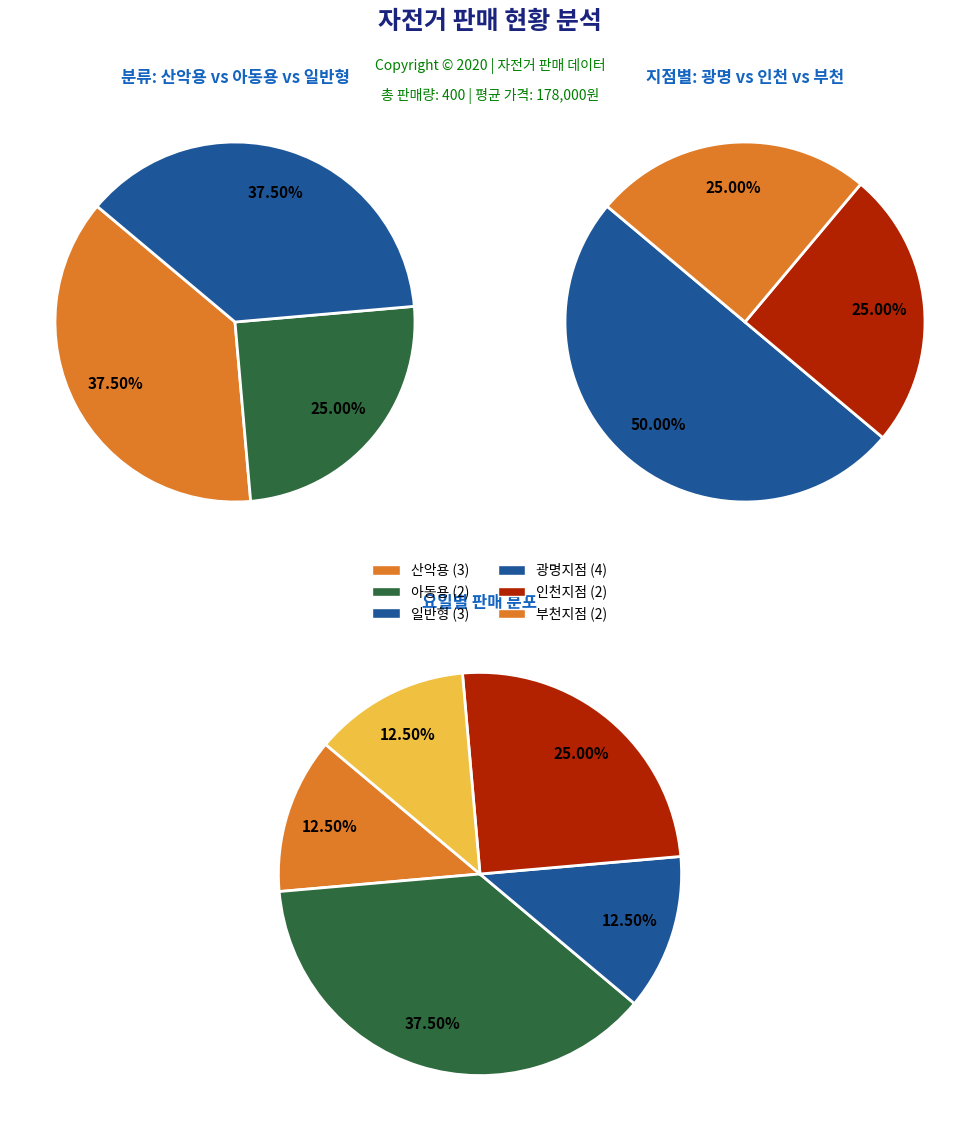

To the nearest percent, what percentage of the pie is 일반형?

38%